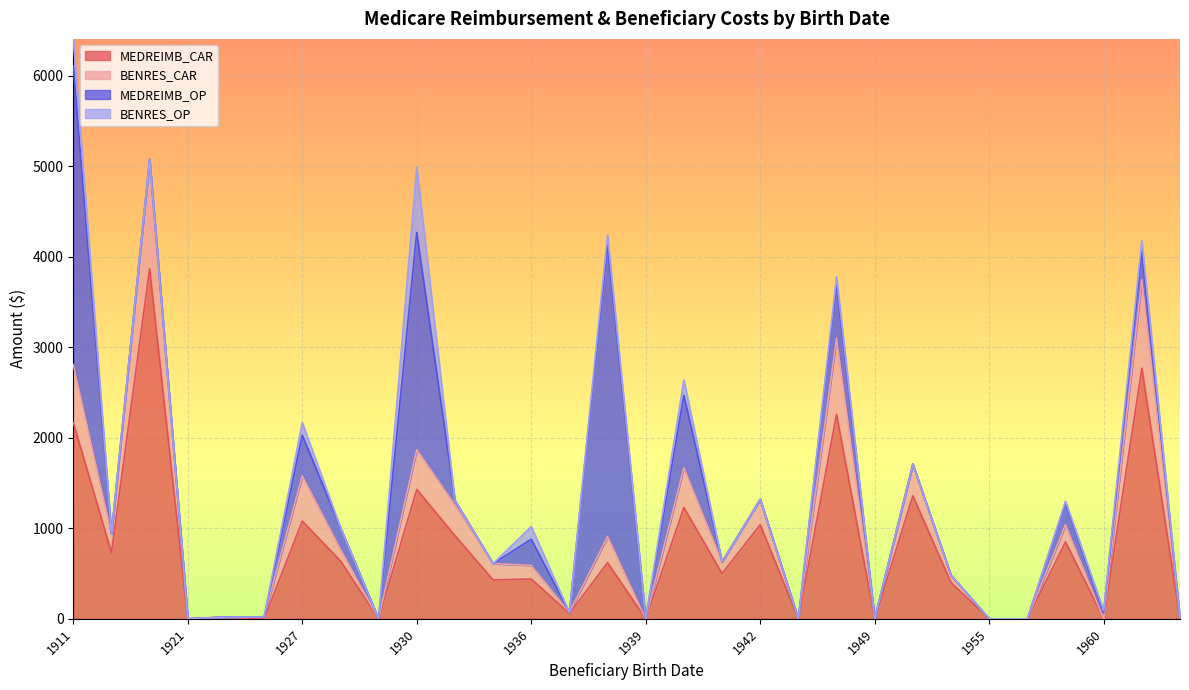

Where does the MEDREIMB_CAR series first go above 500?

1911